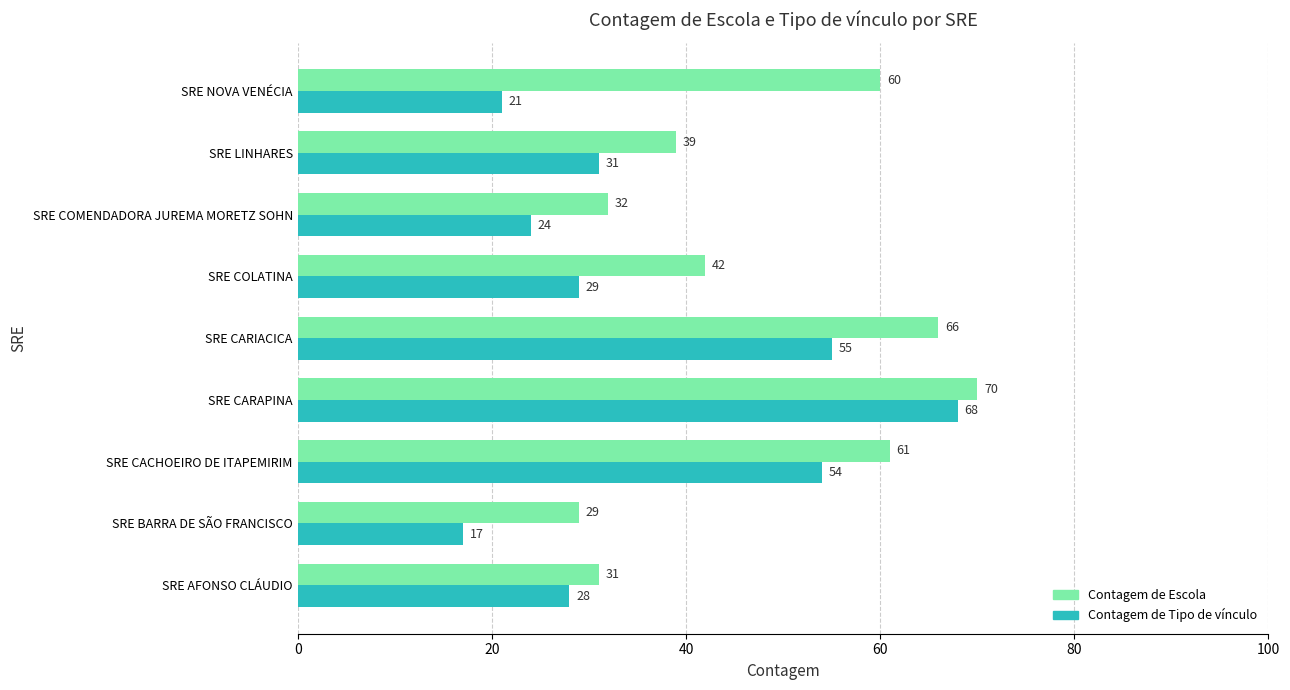

Count the number of data series in this chart.

2